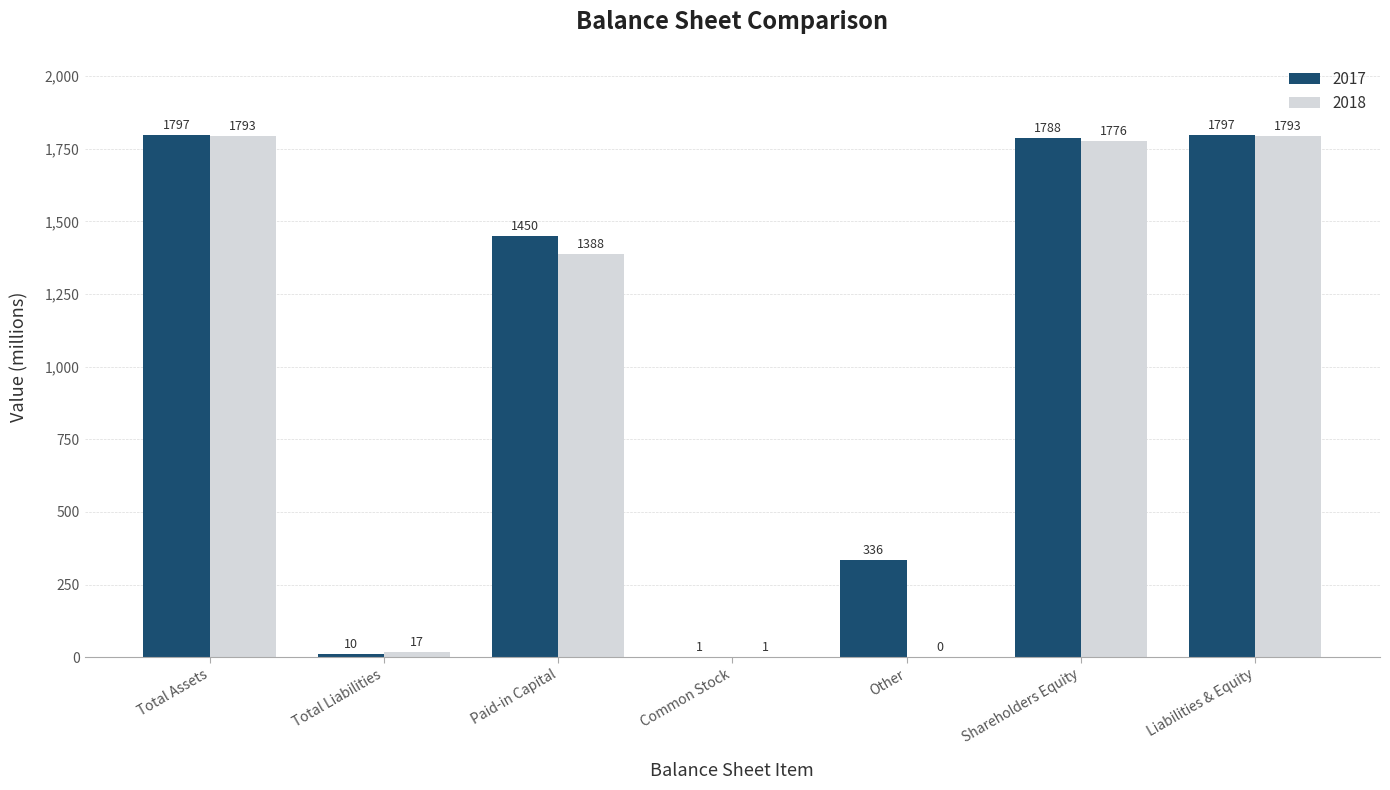

What is the greatest value displayed?

1797